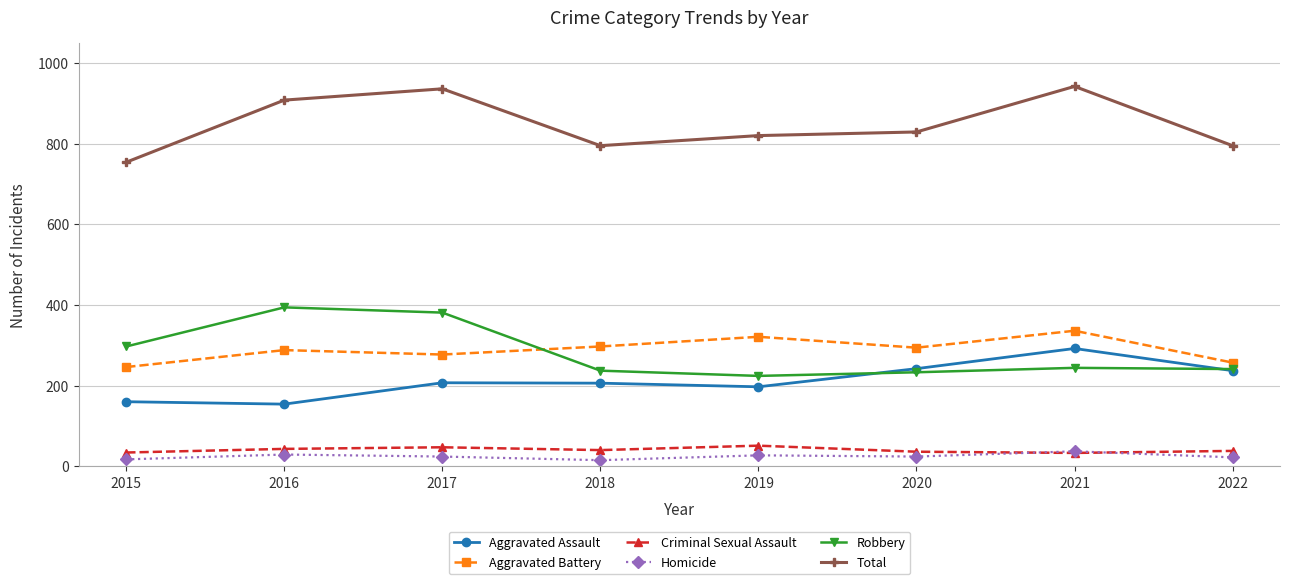

What is the minimum value for Aggravated Assault?

154